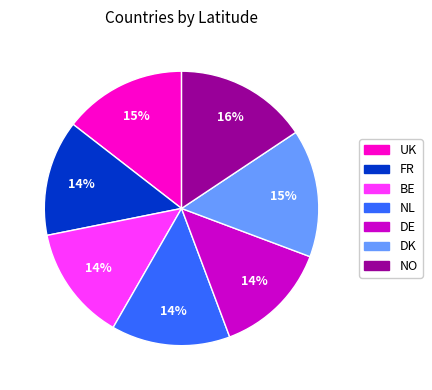

Does NO represent more than half of the total?

No